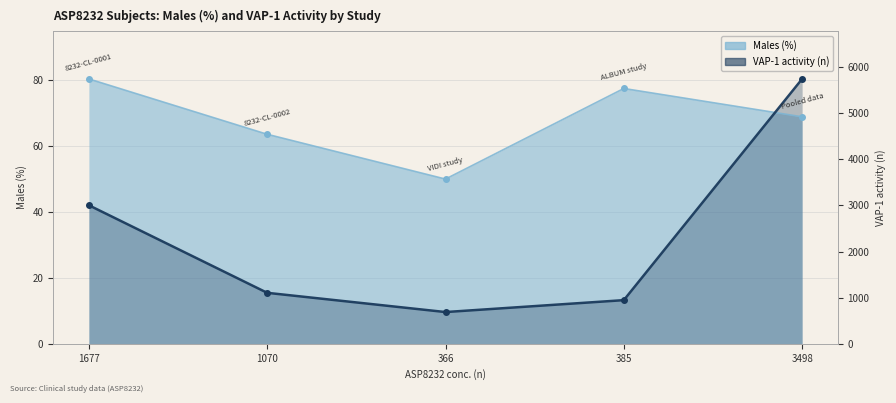

How many times do VAP-1 activity (n) and Males (%) cross each other?

1